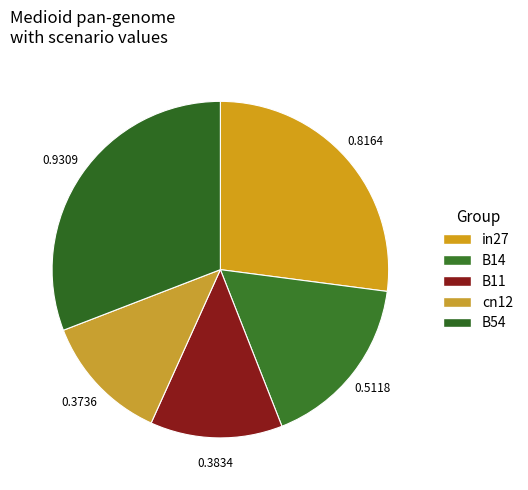

Which slice is the smallest?

cn12